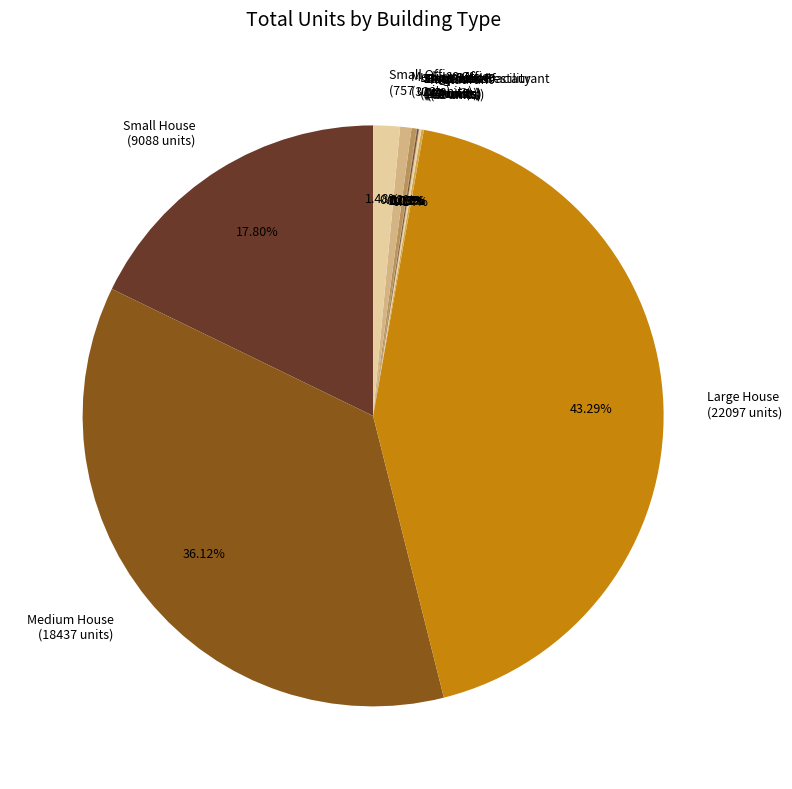

Is there any slice that represents more than half of the pie?

No